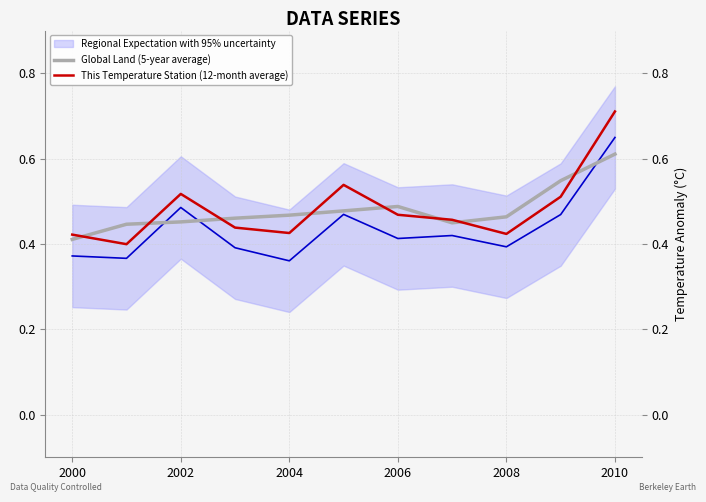

At which label does Global Land (5-year average) reach its peak?

2010